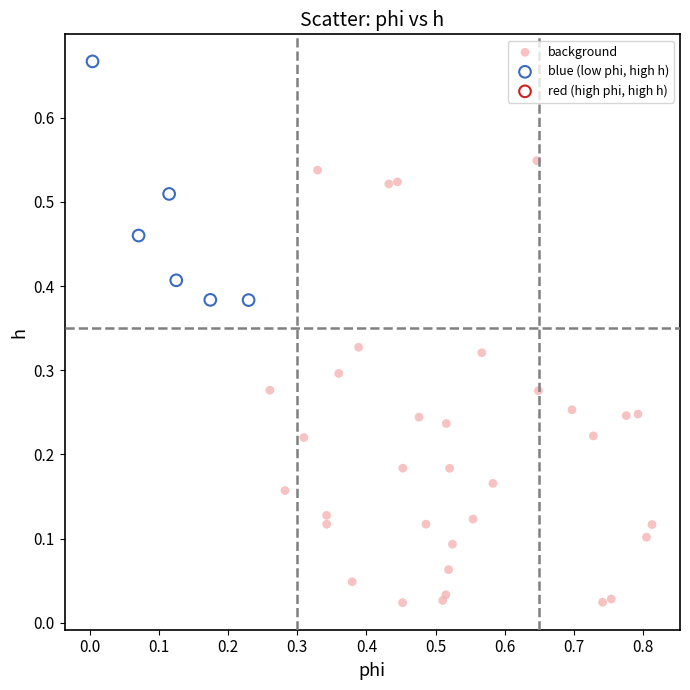

Which series contains the lowest Y value?

background